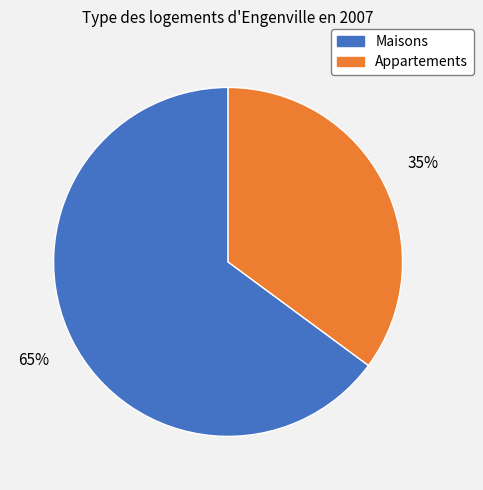

Is it true that Appartements is 30% of the pie?

False